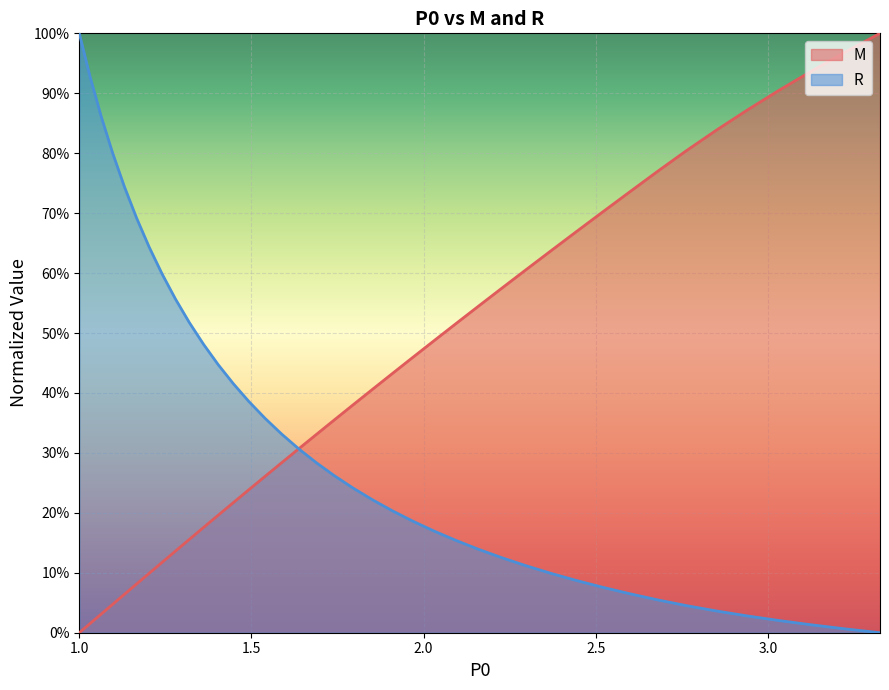

Does the chart display data point markers on the line(s)?

No